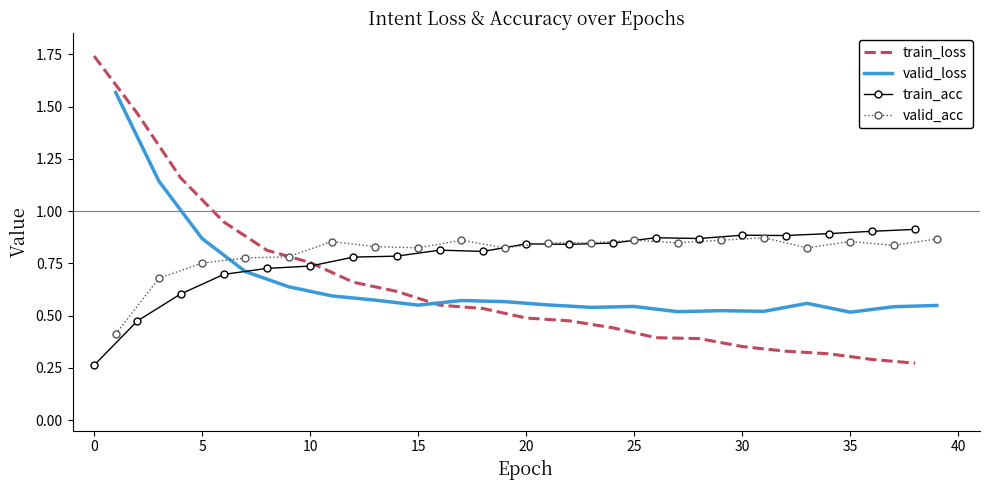

What are all the series names shown in the legend?

train_loss, valid_loss, train_acc, valid_acc